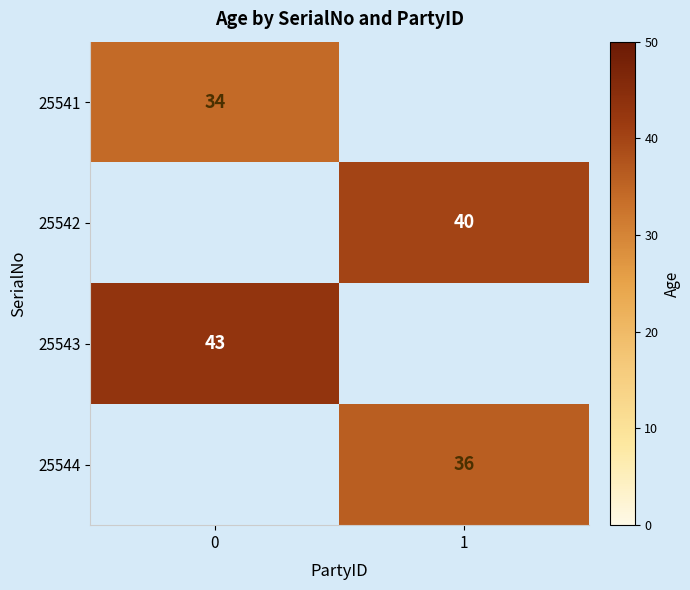

What is the difference between the highest and lowest values at 0?

9.0